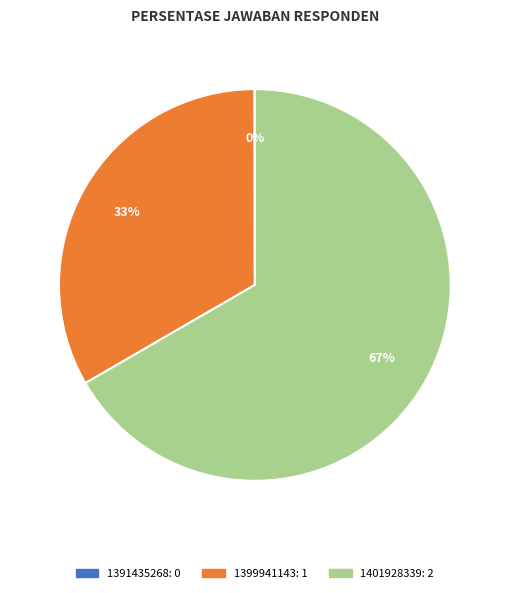

What is the largest slice in the pie chart?

1401928339